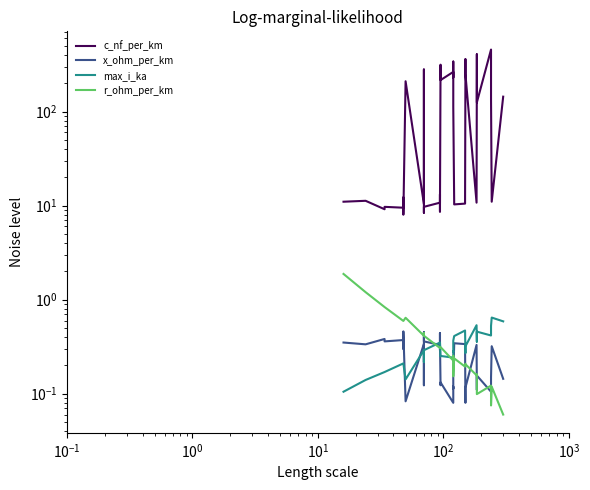

Reading left to right, list all the values displayed in this chart.

c_nf_per_km: 11.0	11.2	9.2	9.7	9.5	12.2	10.1	8.0	210.0	10.4	280.0	190.0	8.4	9.7	10.8	13.2	8.7	10.0	315.0	216.0	264.0	230.0	340.0	112.0	11.1	10.3	10.5	11.2	261.0	360.0	250.0	10.8	273.0	406.0	125.0	456.0	304.0	135.0	11.0	144.0
x_ohm_per_km: 0.3	0.3	0.4	0.4	0.4	0.3	0.3	0.5	0.1	0.3	0.1	0.1	0.5	0.4	0.3	0.3	0.4	0.3	0.1	0.1	0.1	0.1	0.1	0.2	0.3	0.3	0.3	0.3	0.1	0.1	0.1	0.3	0.1	0.1	0.2	0.1	0.1	0.1	0.3	0.1
max_i_ka: 0.1	0.1	0.2	0.2	0.2	0.2	0.2	0.2	0.1	0.3	0.2	0.2	0.3	0.3	0.3	0.3	0.3	0.3	0.2	0.3	0.2	0.3	0.3	0.4	0.4	0.4	0.5	0.5	0.3	0.3	0.3	0.5	0.4	0.4	0.5	0.4	0.4	0.5	0.6	0.6
r_ohm_per_km: 1.9	1.2	0.8	0.8	0.6	0.6	0.6	0.6	0.6	0.4	0.4	0.4	0.4	0.4	0.3	0.3	0.3	0.3	0.3	0.3	0.2	0.3	0.3	0.2	0.2	0.2	0.2	0.2	0.2	0.2	0.2	0.2	0.2	0.2	0.1	0.1	0.1	0.1	0.1	0.1